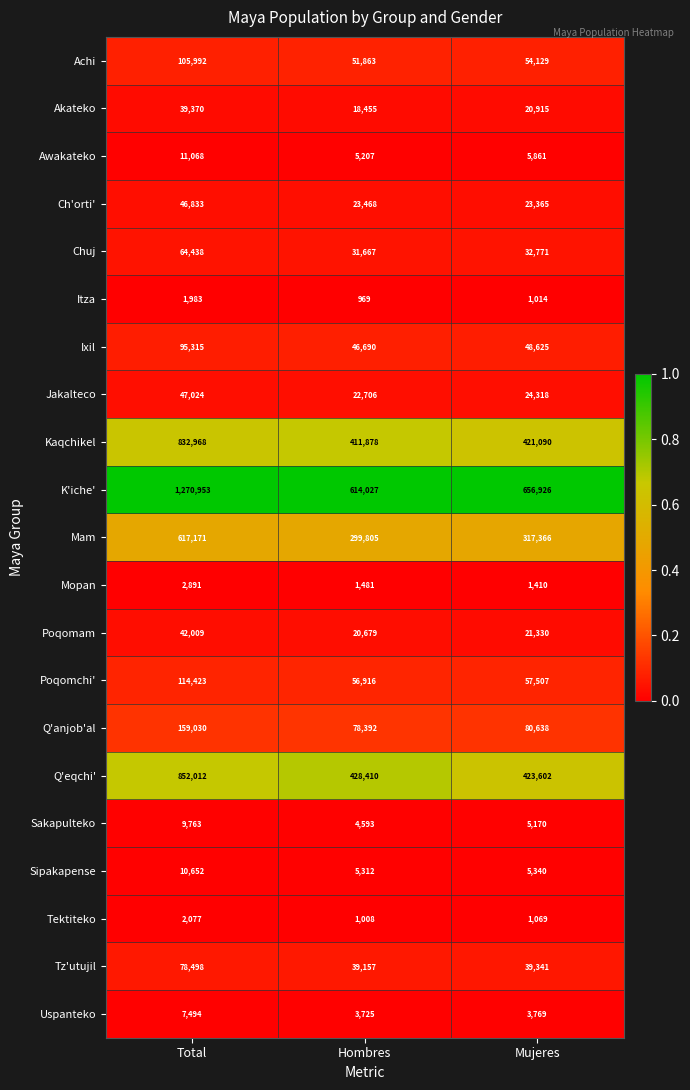

List the series in order of their peak value, lowest first.

Itza, Tektiteko, Mopan, Uspanteko, Sakapulteko, Sipakapense, Awakateko, Akateko, Poqomam, Ch'orti', Jakalteco, Chuj, Tz'utujil, Ixil, Achi, Poqomchi', Q'anjob'al, Mam, Kaqchikel, Q'eqchi', K'iche'